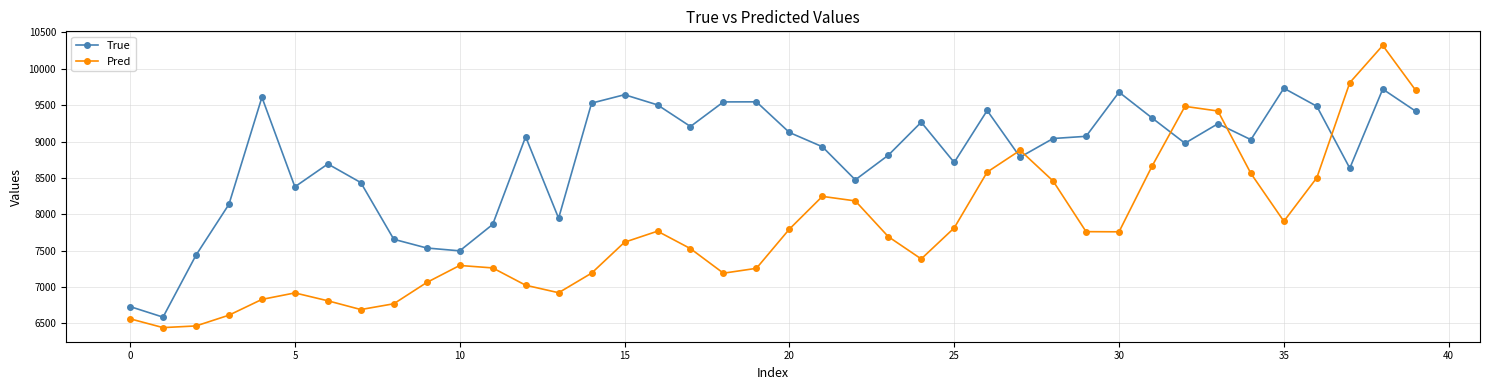

What is the maximum value shown in the chart?

10321.1